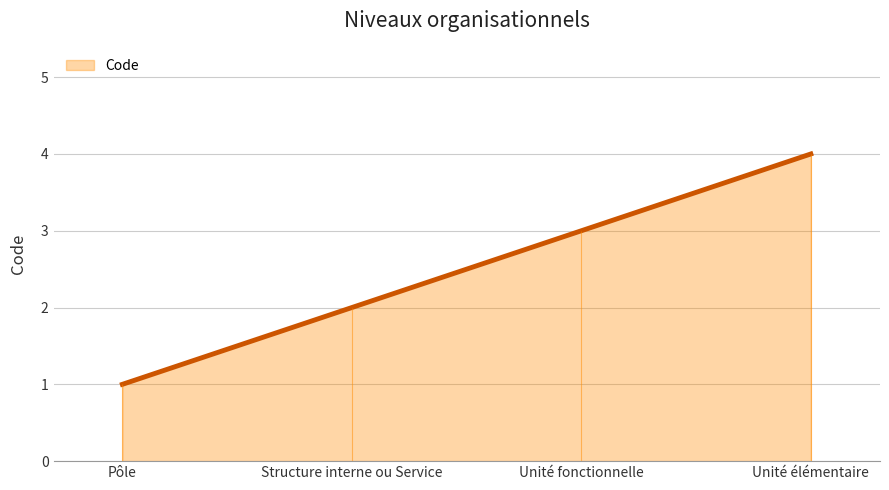

Count the values in the range 2 to 4.

3